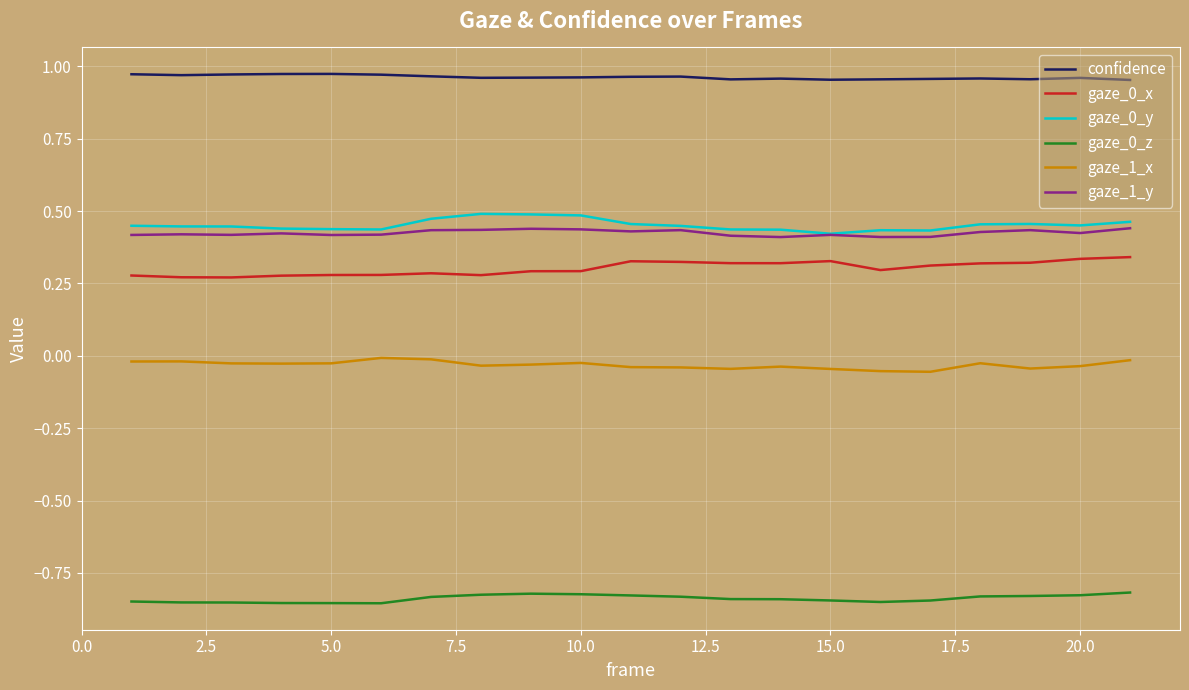

True or false: gaze_1_x and gaze_0_x intersect in this chart.

False